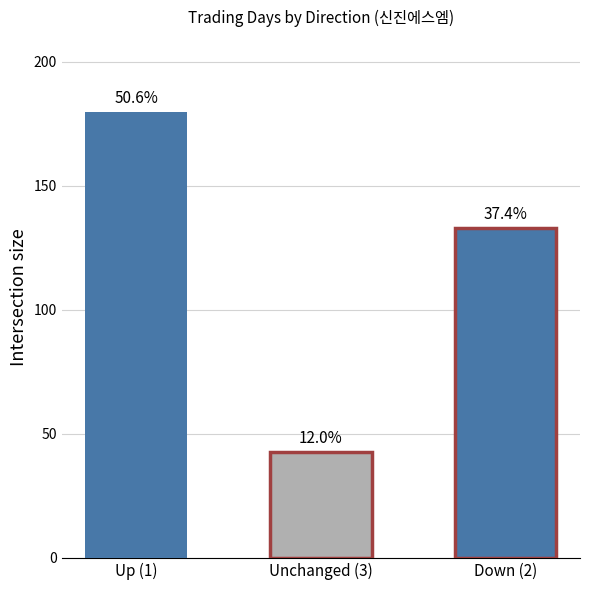

Rank the categories by value from lowest to highest.

Unchanged (3), Down (2), Up (1)